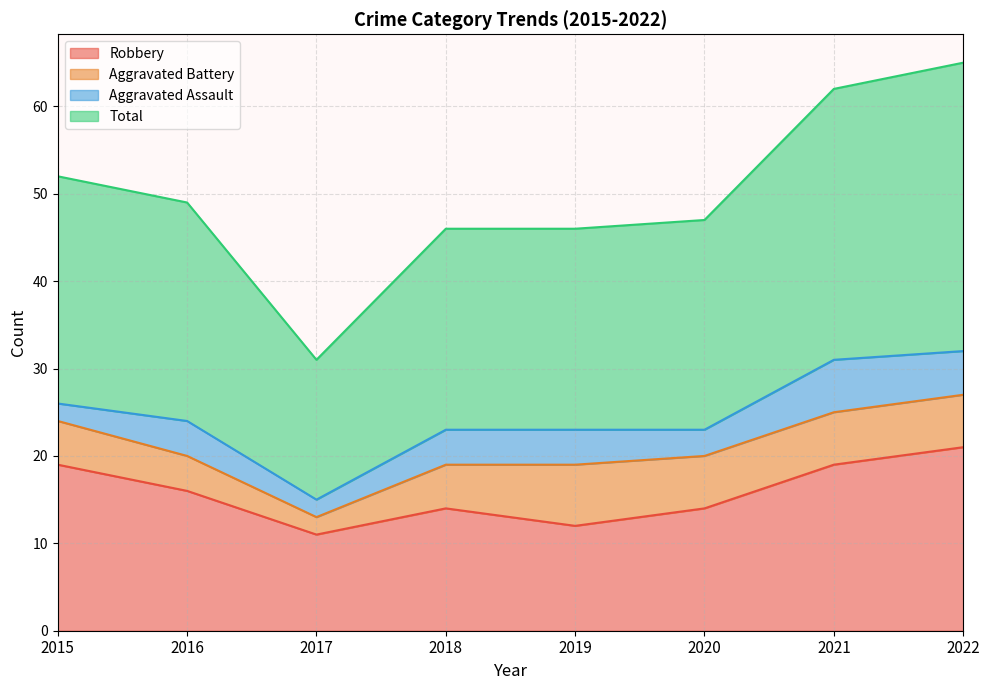

Between 2022 and 2017, which is larger?

2022